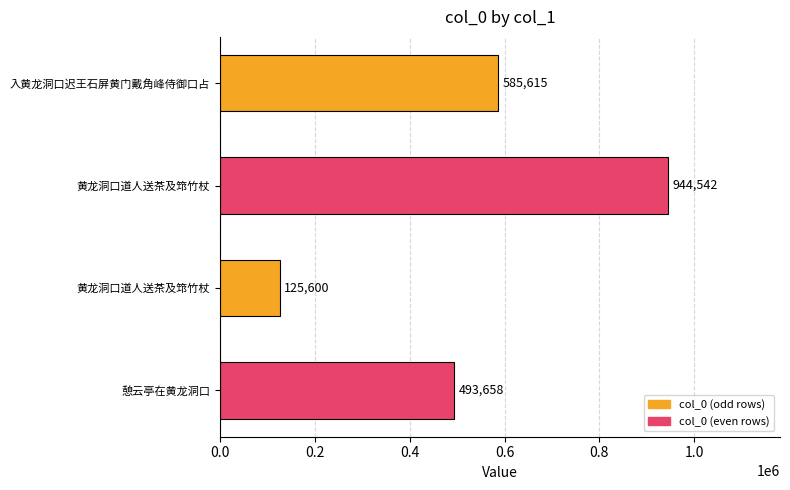

Does the chart contain any negative values?

No